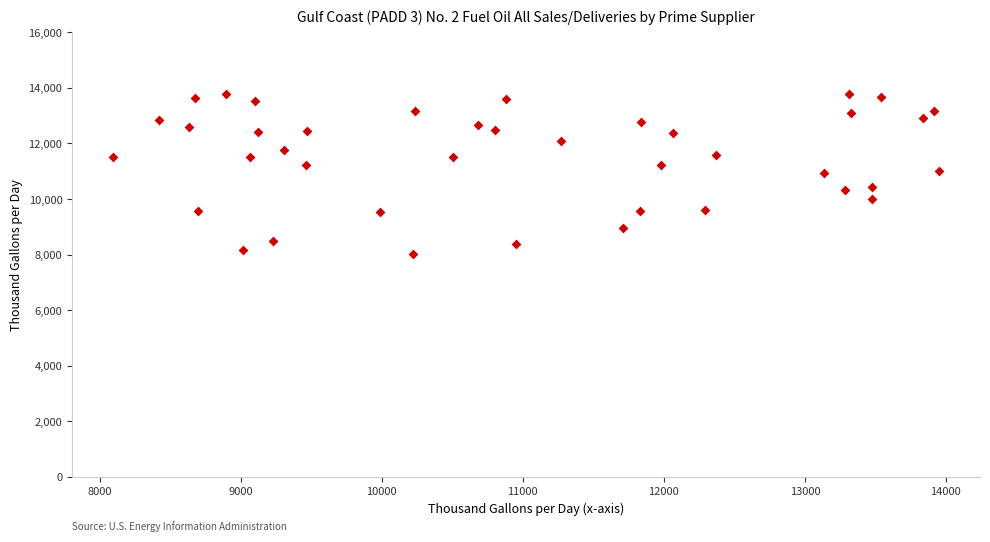

What is the range of Y values (max minus min)?

5770.9